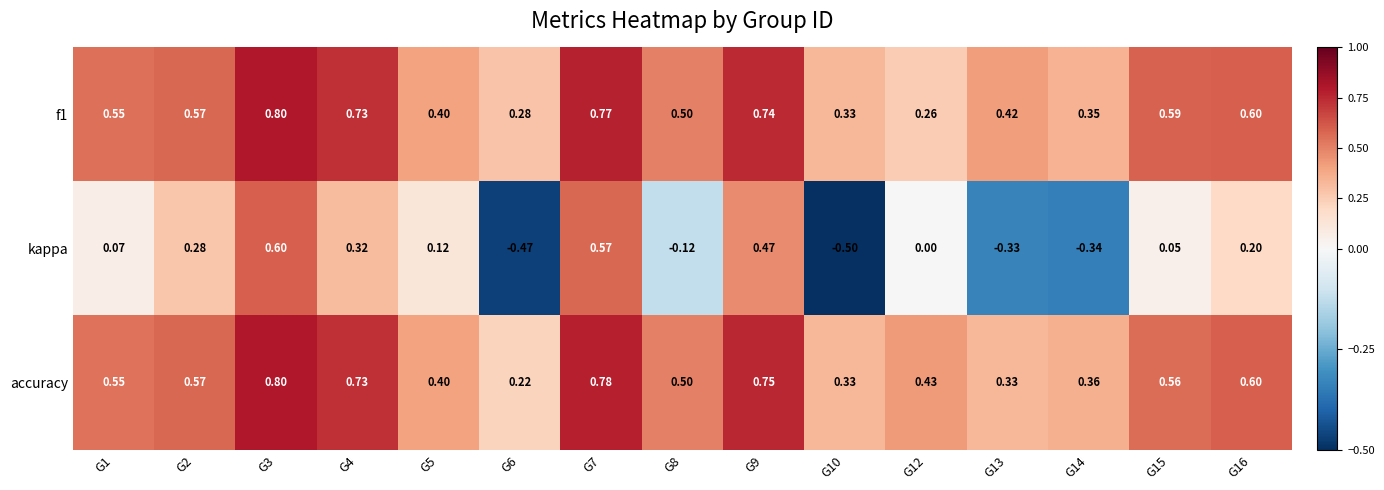

Which series has the largest range (max minus min)?

kappa